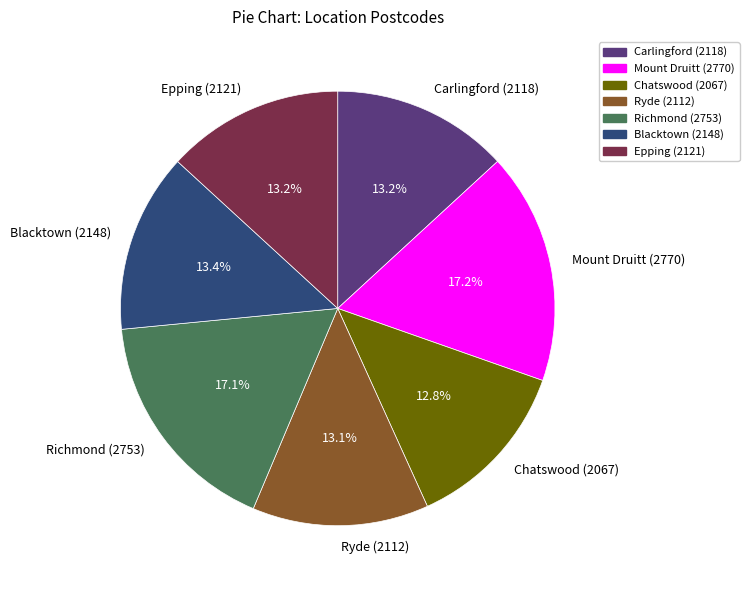

How many slices are in this pie chart?

7